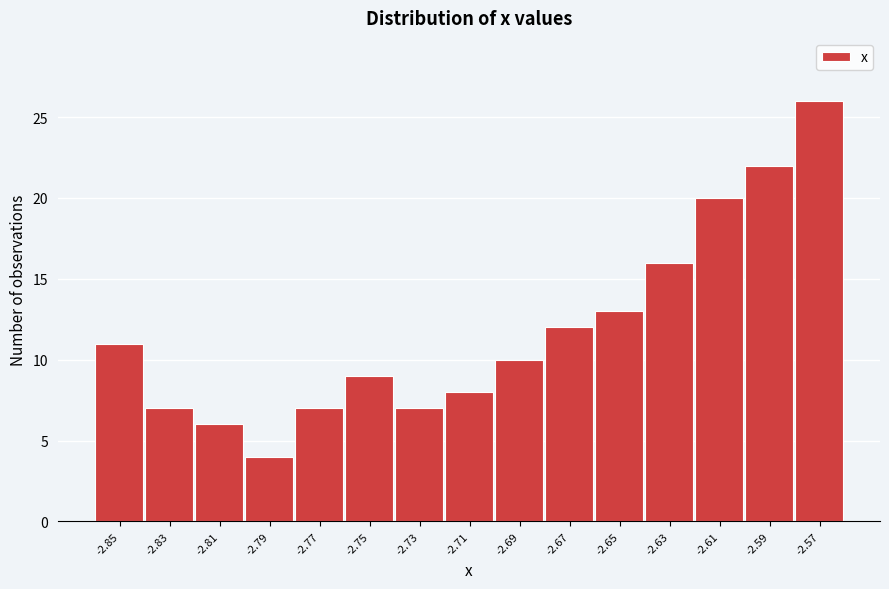

Reading left to right, transcribe all the data shown in this chart.

11	7	6	4	7	9	7	8	10	12	13	16	20	22	26